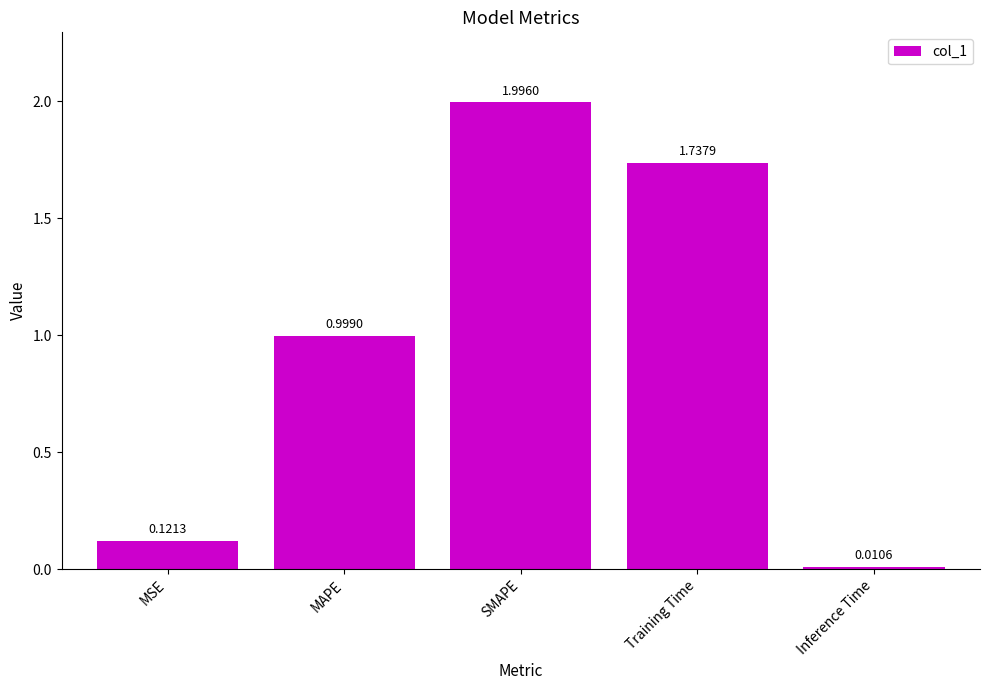

Where is the data nearest to the value 1?

MAPE